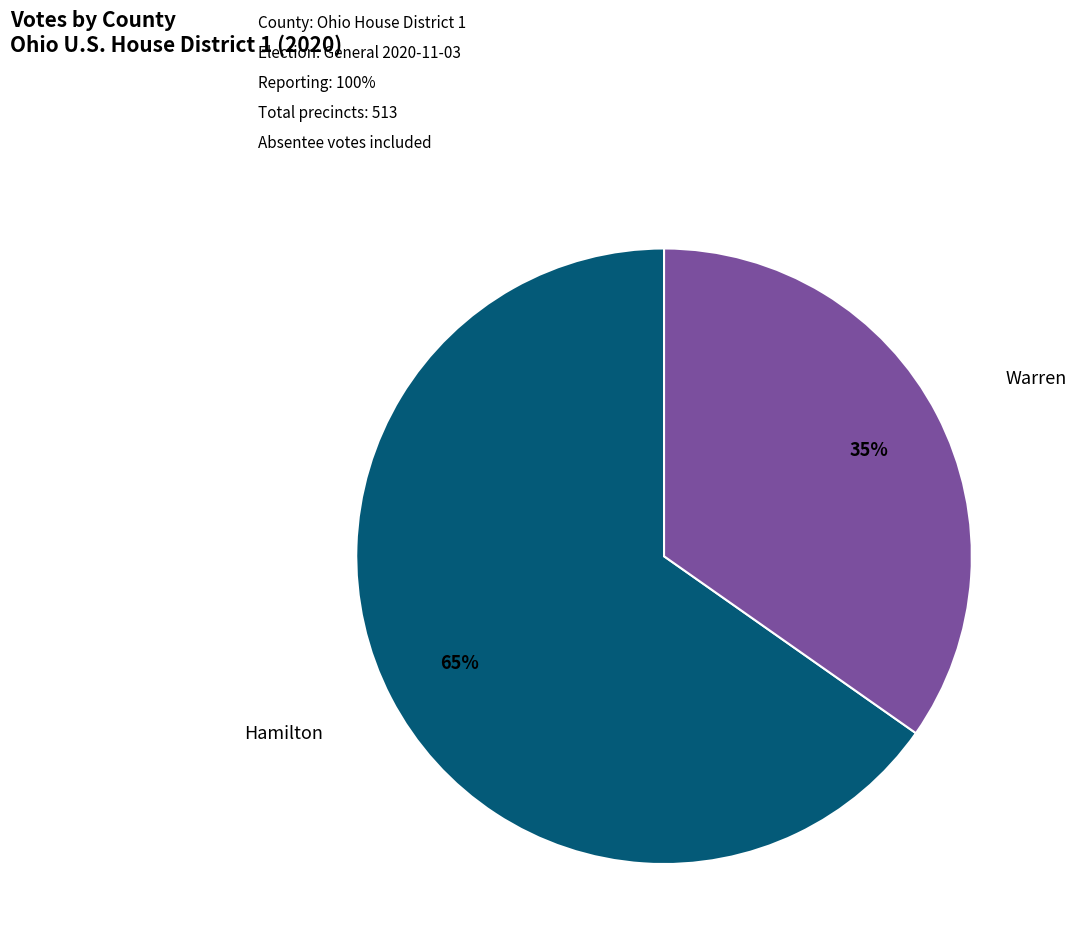

Combined, do Warren and Hamilton account for over 50%?

Yes